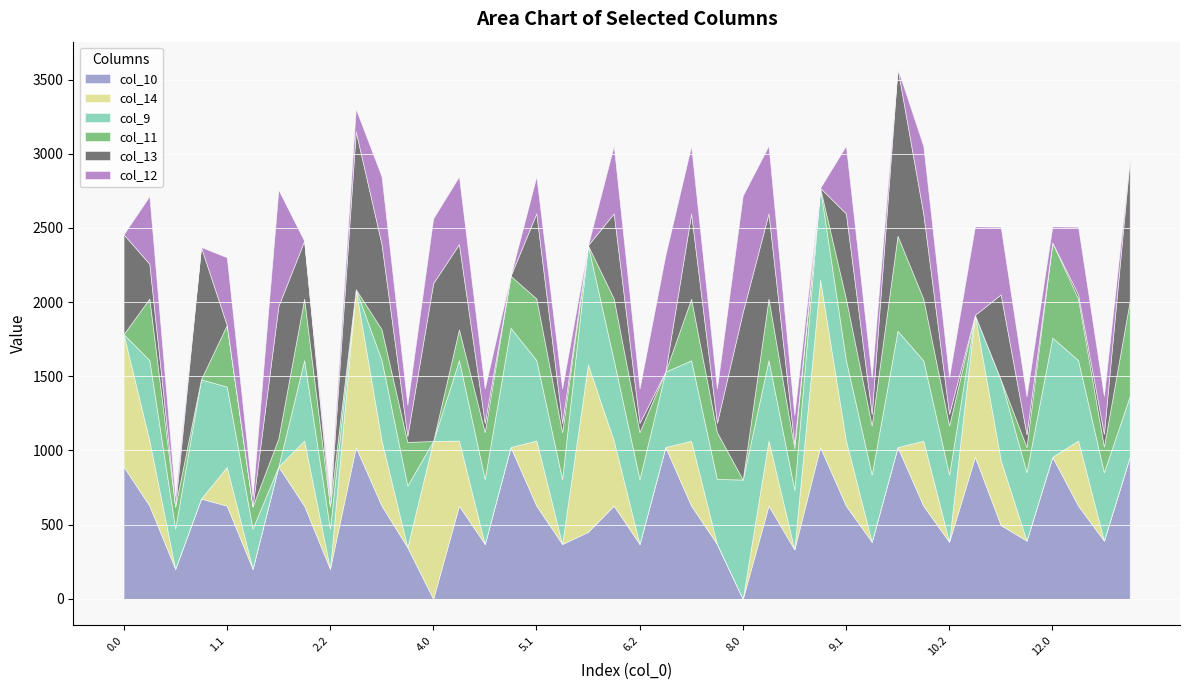

What is the sum of the col_12 values at 2.0 and 11.2?

1039.6